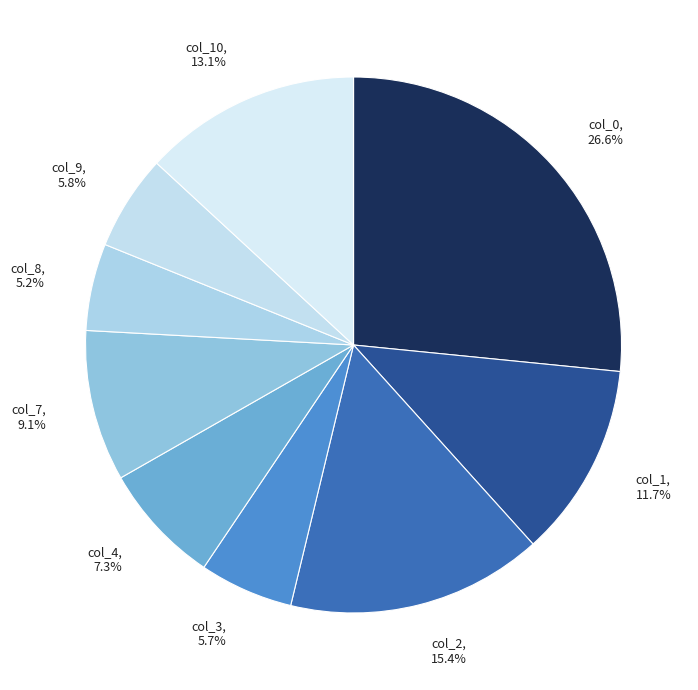

Does any single category account for the majority?

No